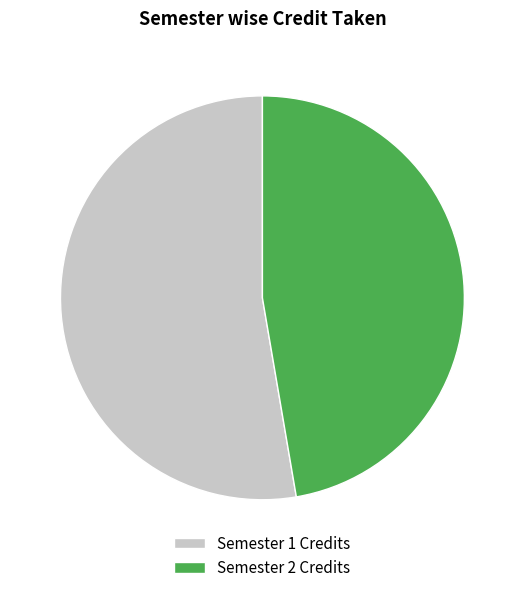

What is the largest slice in the pie chart?

Semester 1 Credits